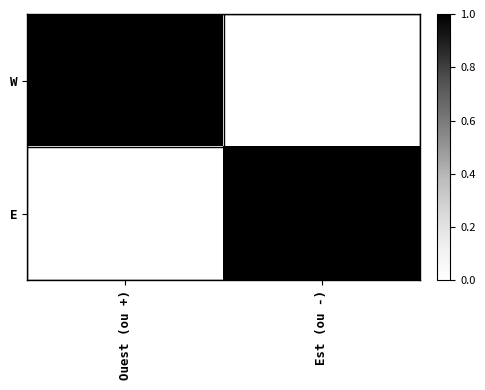

Between Ouest (ou +) and Est (ou -), which series saw the biggest shift?

W